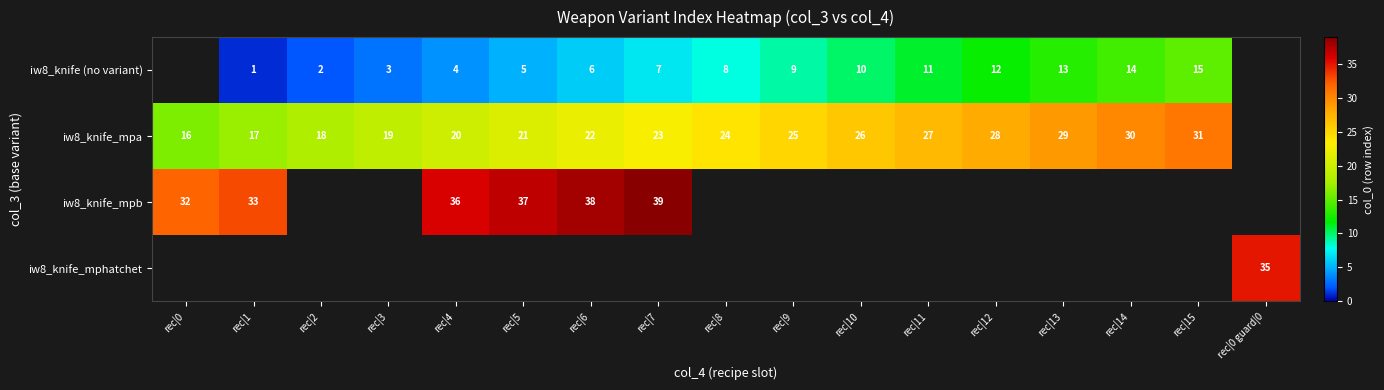

Count the number of data series in this chart.

4